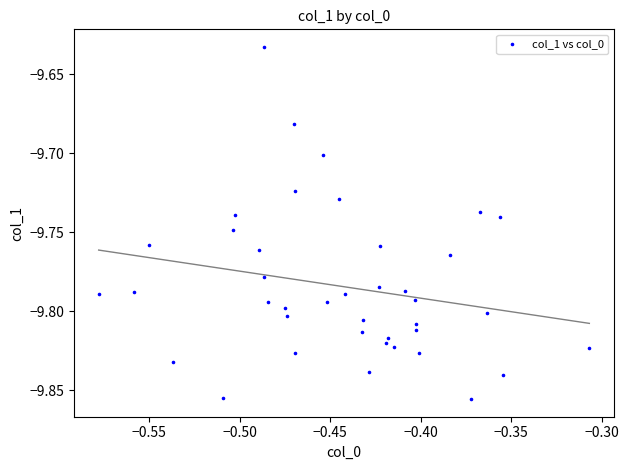

What is the range of X values (max minus min)?

0.3